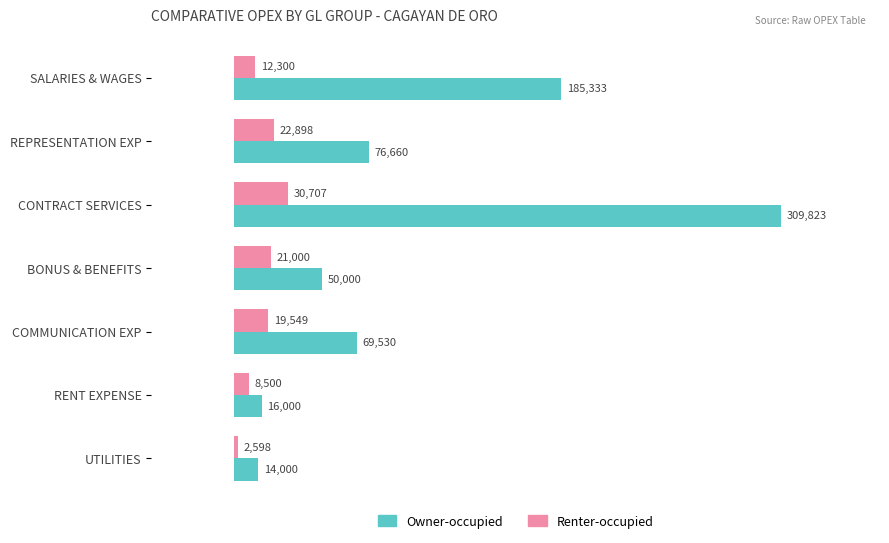

At which category does the chart reach its minimum across all series?

UTILITIES